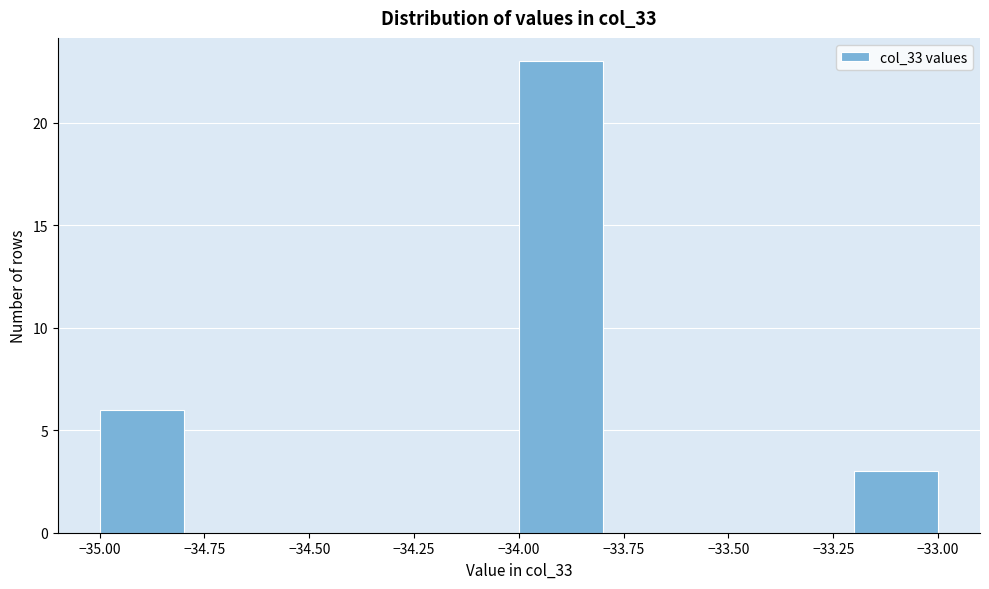

Reading left to right, list every bar in this chart as the range it spans on the x-axis followed by its height. The values are not printed on the chart, so give them approximately, as read against the axis.

-35.0 to -34.8: 6
-34.8 to -34.6: 0
-34.6 to -34.4: 0
-34.4 to -34.2: 0
-34.2 to -34.0: 0
-34.0 to -33.8: 23
-33.8 to -33.6: 0
-33.6 to -33.4: 0
-33.4 to -33.2: 0
-33.2 to -33.0: 3